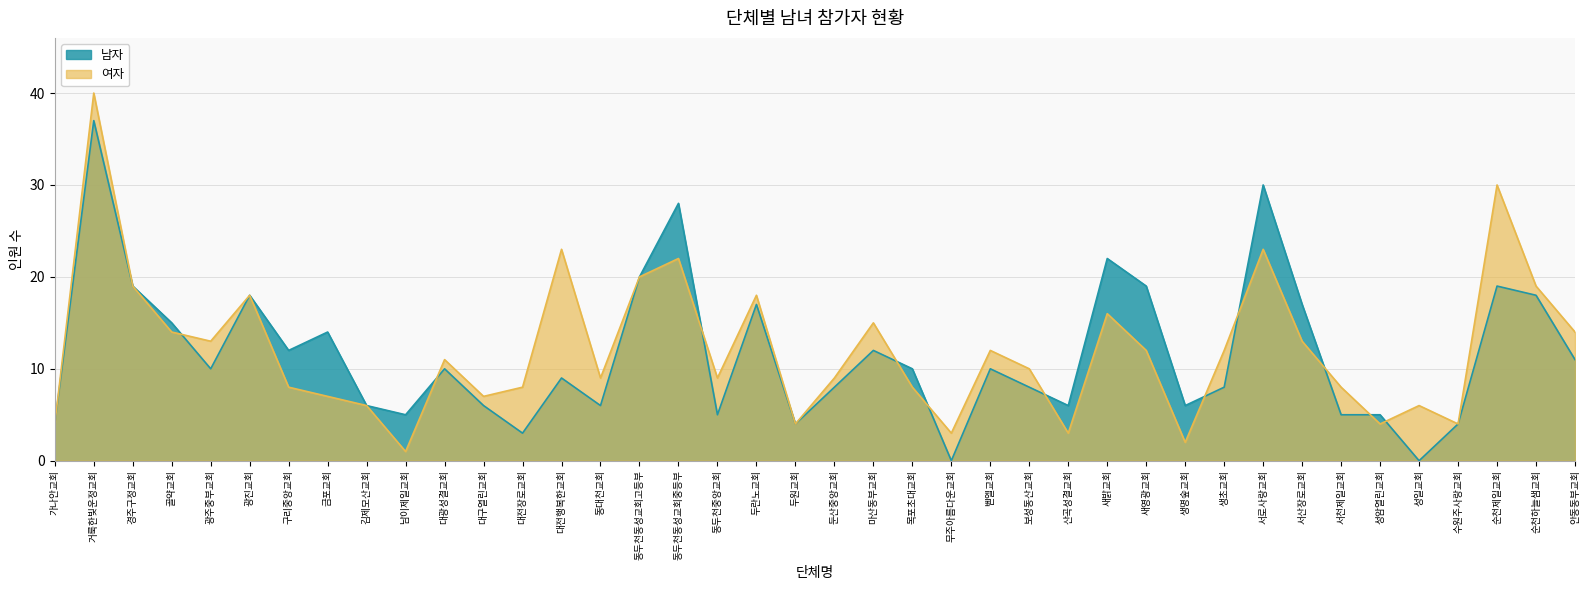

Does the chart have visible grid lines?

Yes